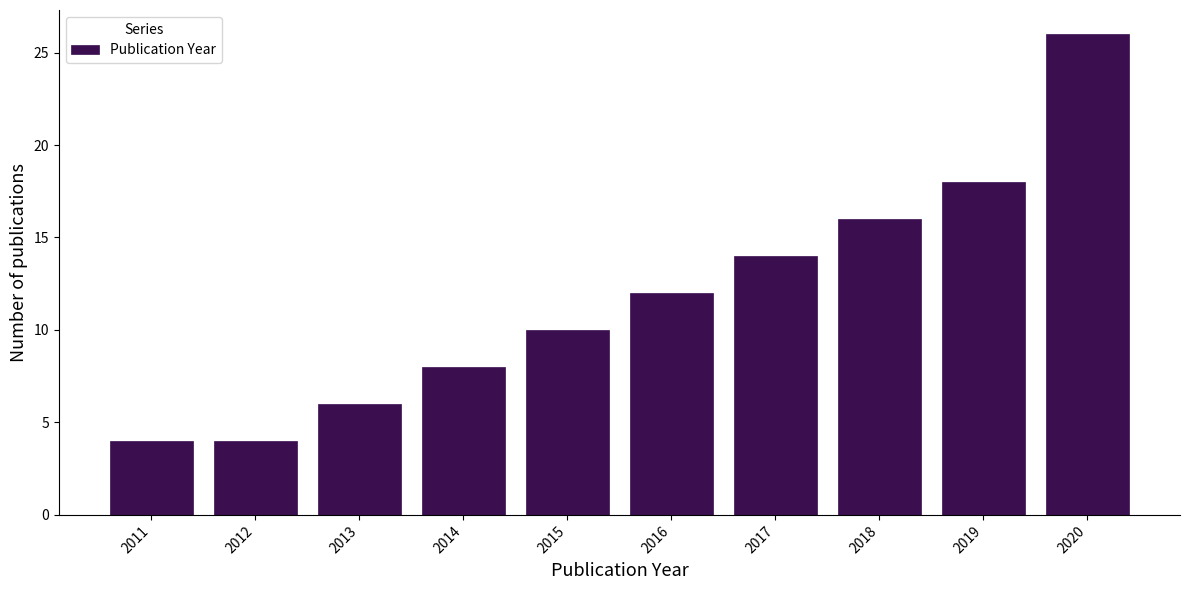

Reading left to right, transcribe this chart: for each bar, give the range it covers on the x-axis and its height. The values are not printed on the chart, so give them approximately, as read against the axis.

2010.5 to 2011.5: 4
2011.5 to 2012.5: 4
2012.5 to 2013.5: 6
2013.5 to 2014.5: 8
2014.5 to 2015.5: 10
2015.5 to 2016.5: 12
2016.5 to 2017.5: 14
2017.5 to 2018.5: 16
2018.5 to 2019.5: 18
2019.5 to 2020.5: 26